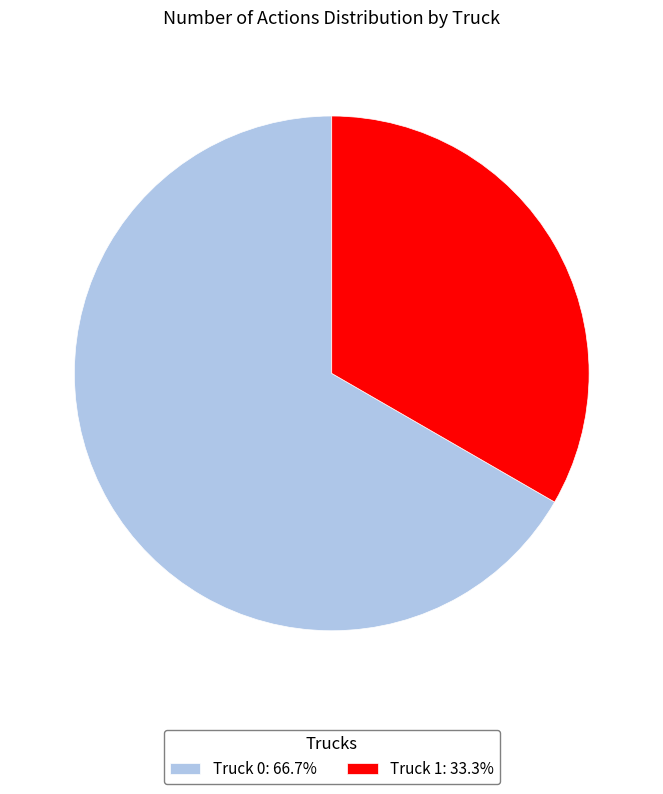

Approximately how many times larger is the value at Truck 1 compared to Truck 0?

0.5